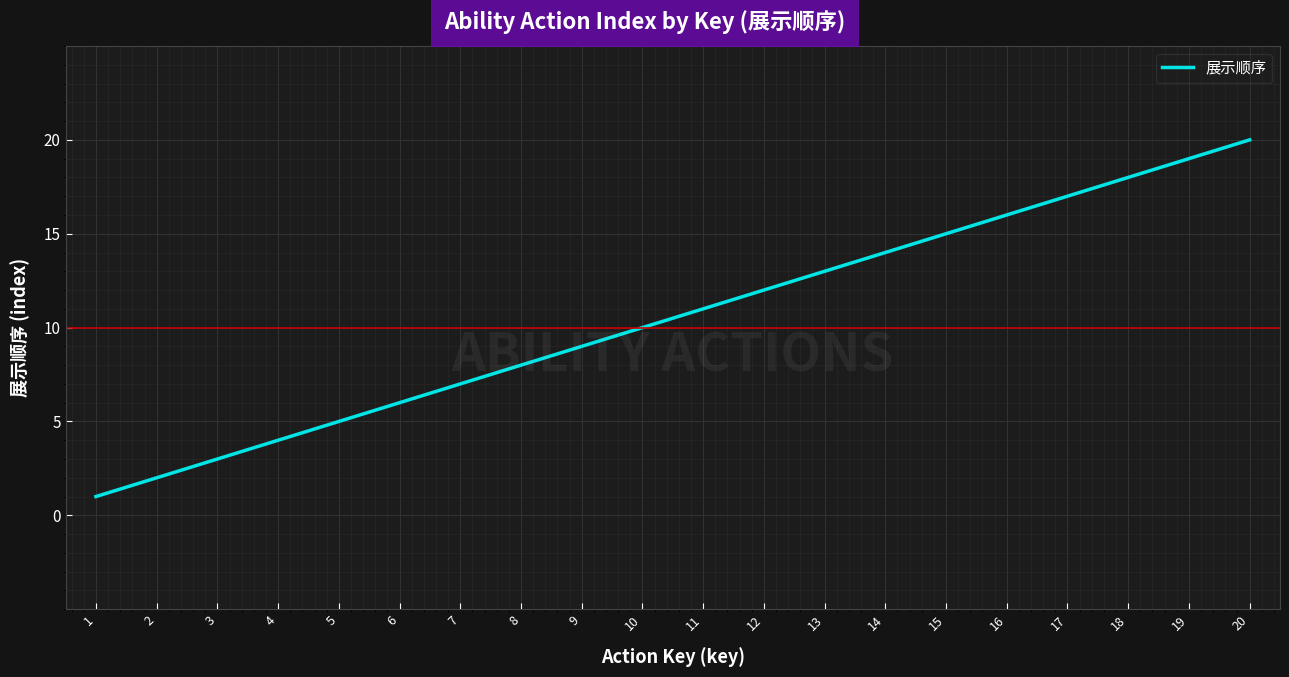

Reading left to right, transcribe all the data shown in this chart.

1=1	2=2	3=3	4=4	5=5	6=6	7=7	8=8	9=9	10=10	11=11	12=12	13=13	14=14	15=15	16=16	17=17	18=18	19=19	20=20